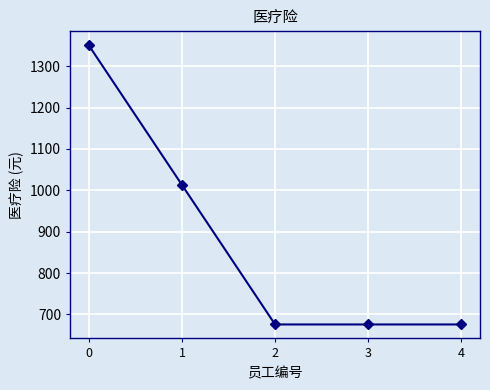

What is the minimum value shown in the chart?

675.7